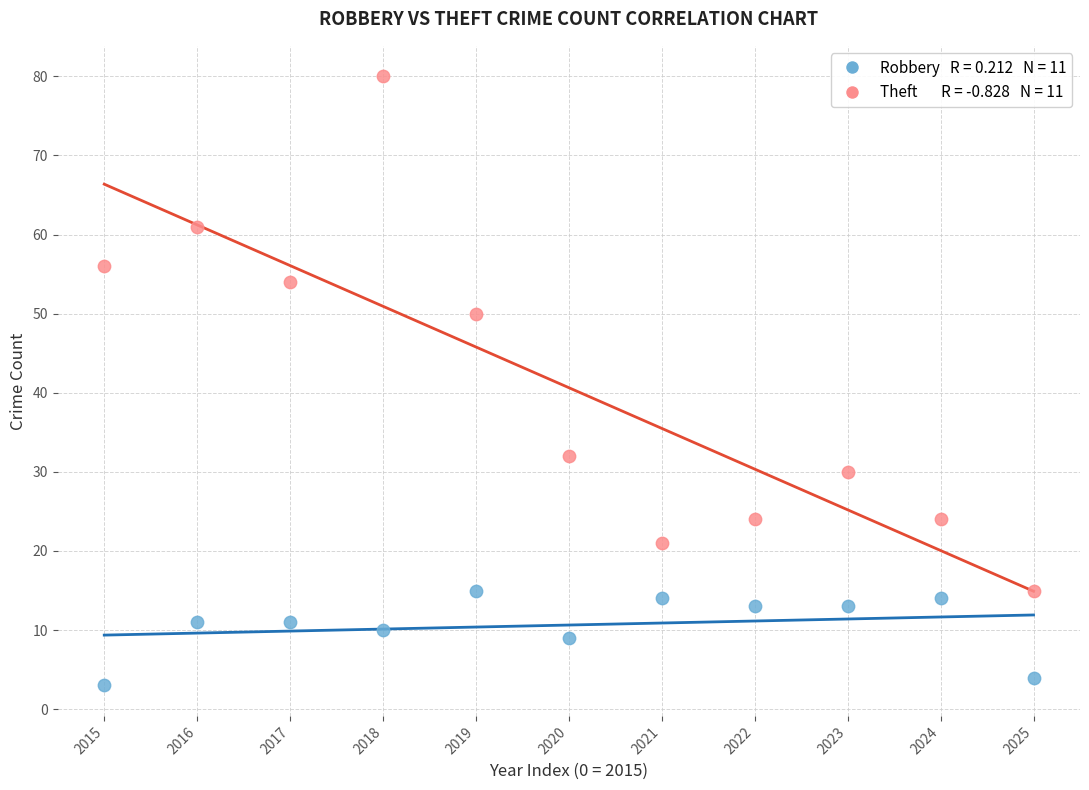

Across all data points, what is the range of Y values (max minus min)?

77